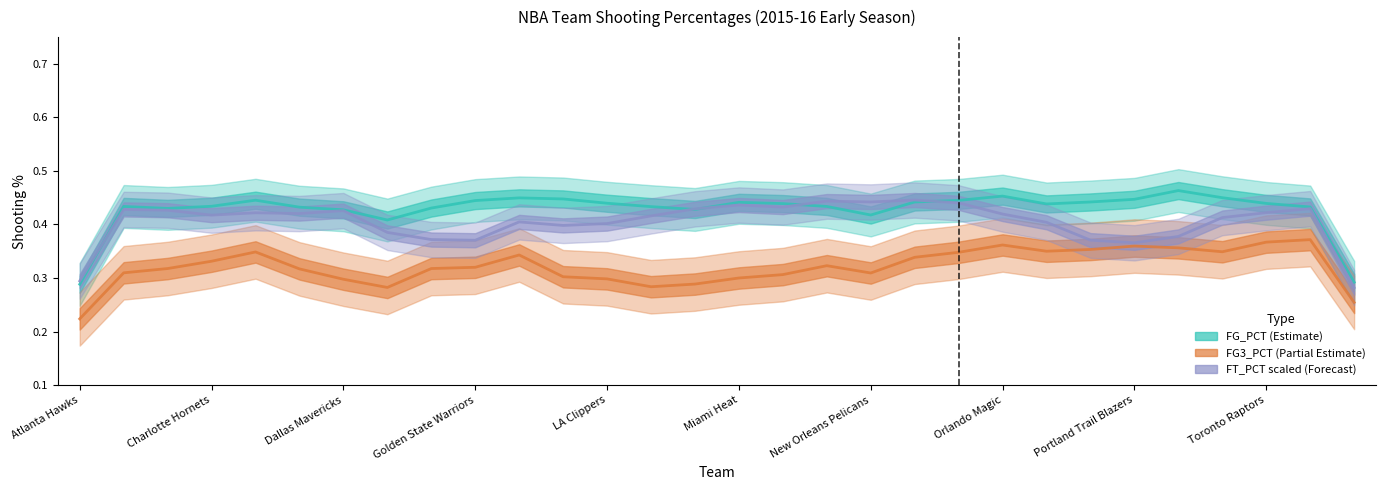

True or false: FG3_PCT and FG_PCT cross at least once.

False